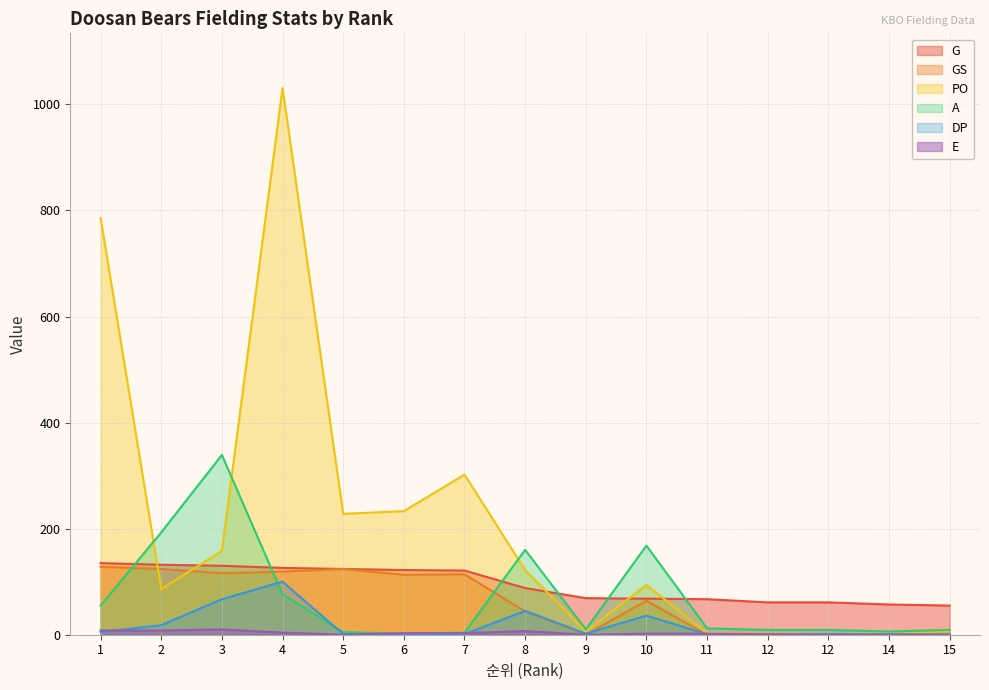

How many categories are shown in the chart?

15